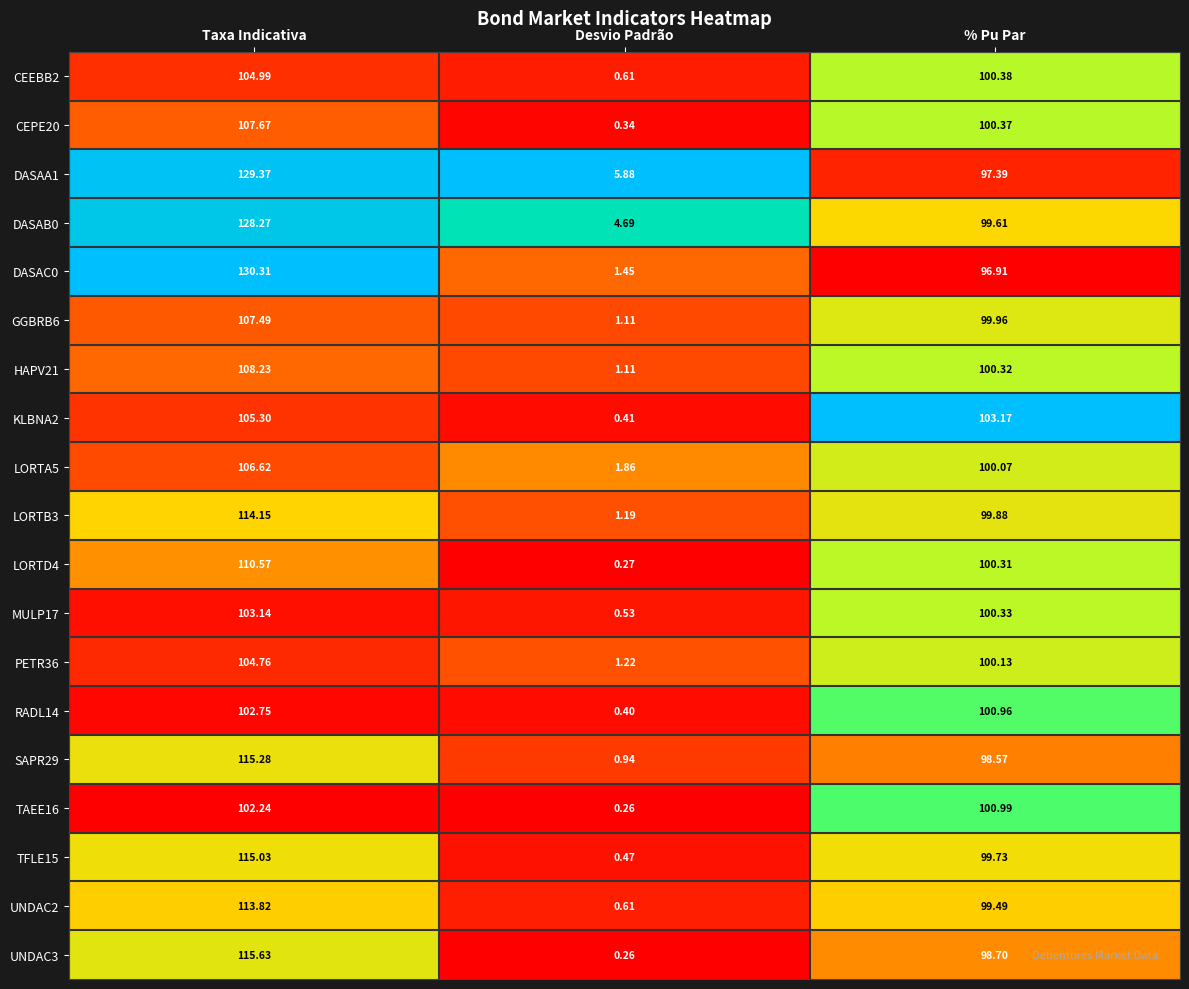

Which category has the highest value in the LORTD4 series?

Taxa Indicativa